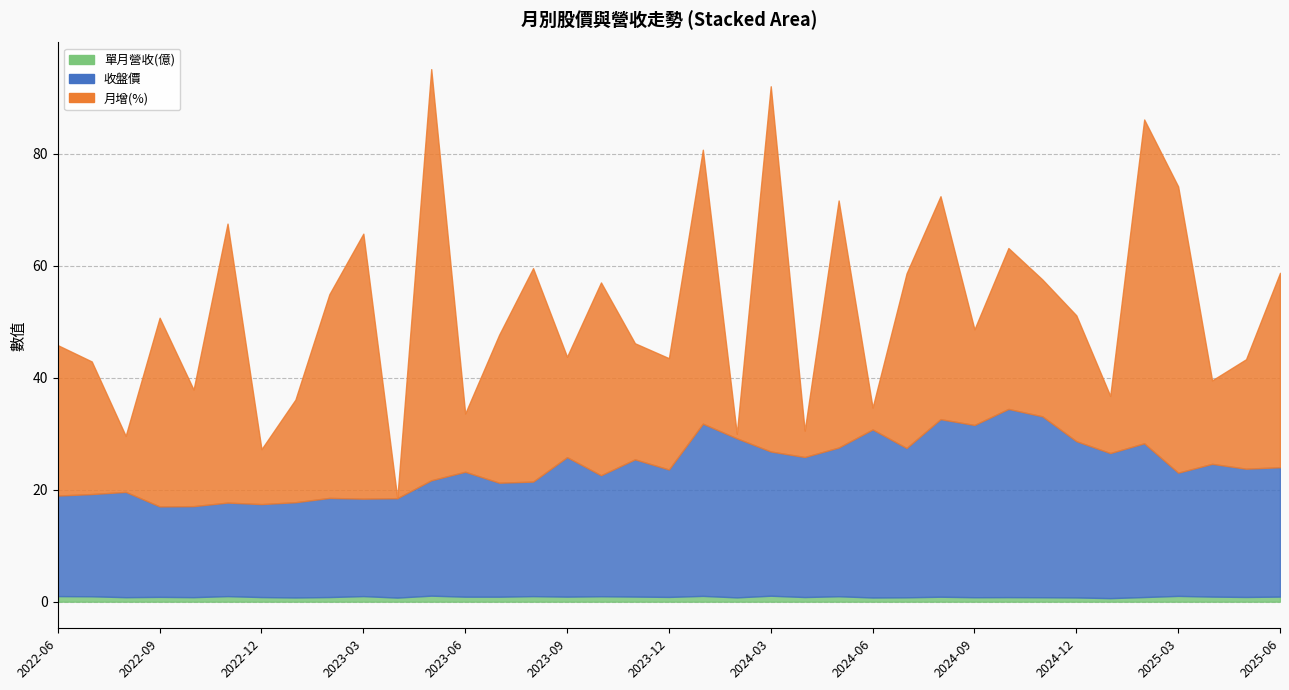

List the series in order of their peak value, lowest first.

單月營收(億), 收盤價, 月增(%)